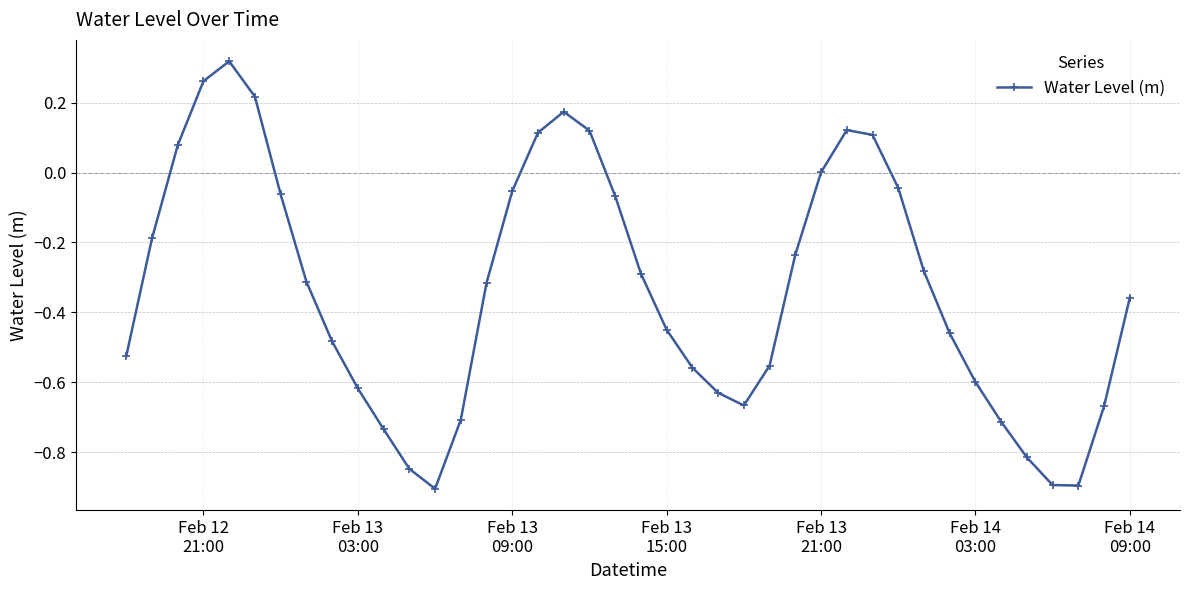

What is the difference between the maximum and minimum values?

1.2